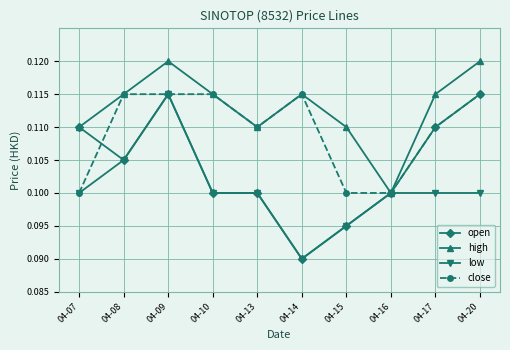

Which series has the largest total across all categories?

high